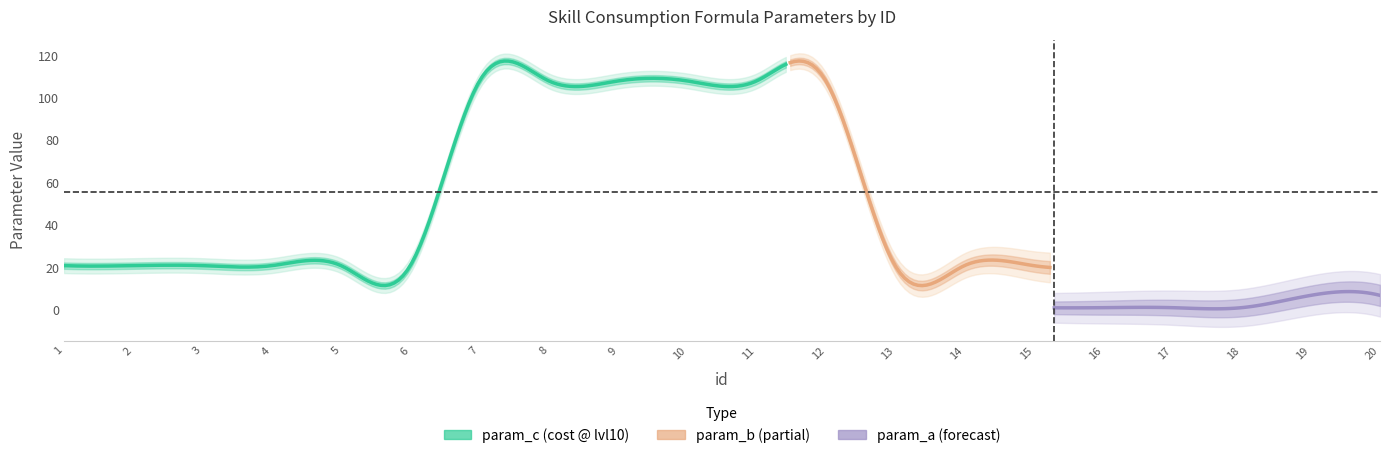

Which has a higher value, 12 or 3?

12